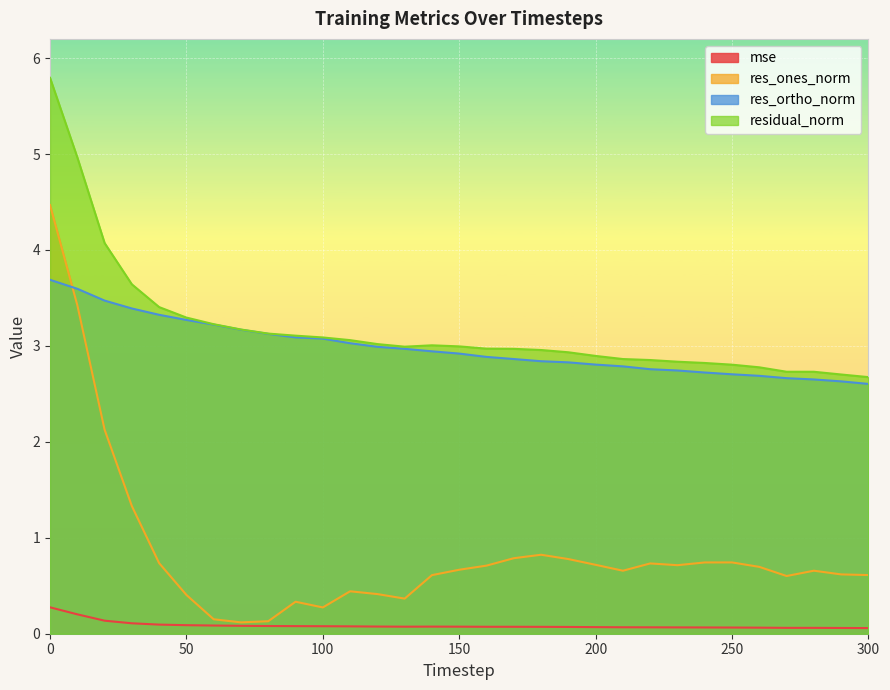

What is the difference between the highest and lowest values at 210?

2.8